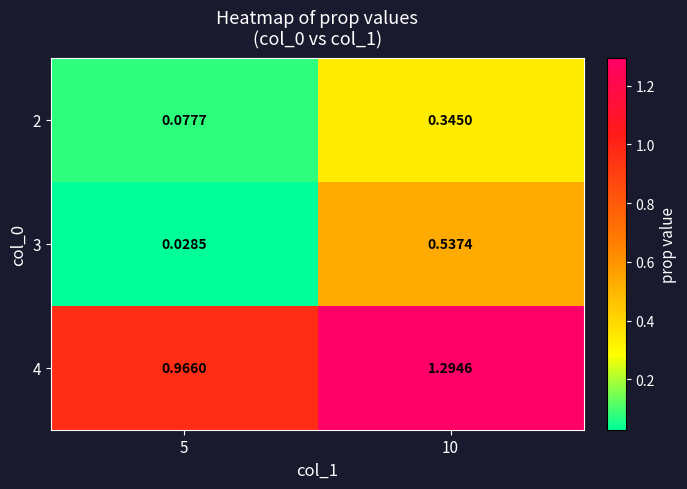

Rank the series by their maximum value, from lowest to highest.

2, 3, 4